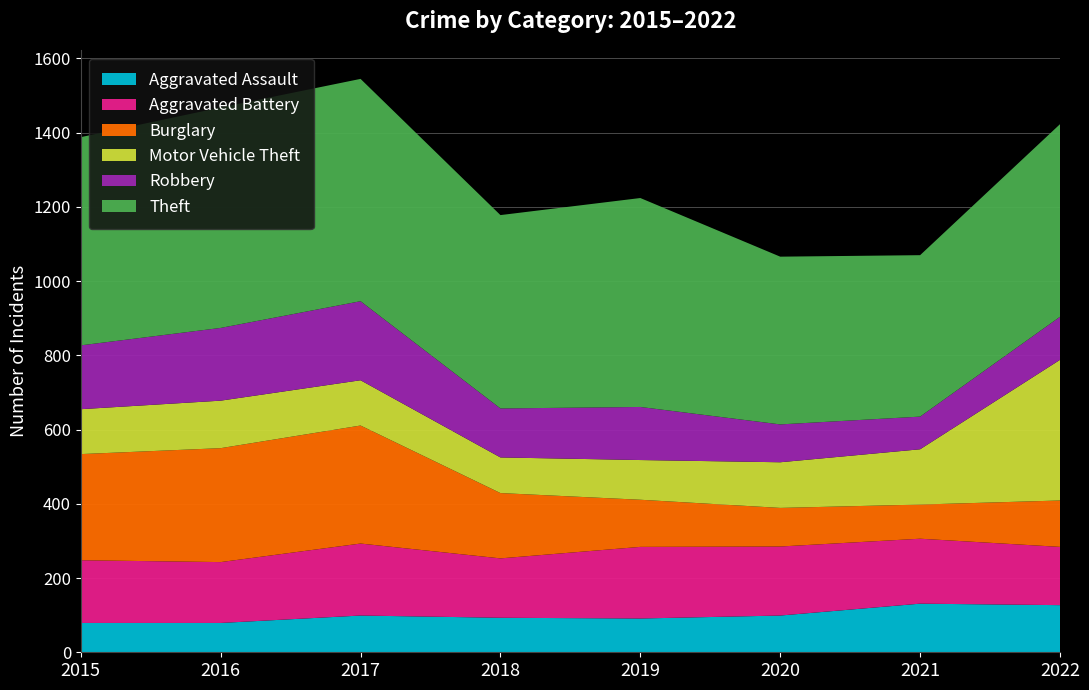

Reading right to left, what are all the values shown in this chart?

Aggravated Assault: 127	131	99	91	93	99	79	79
Aggravated Battery: 157	175	186	193	160	194	164	169
Burglary: 125	92	104	127	176	318	307	286
Motor Vehicle Theft: 379	149	123	107	96	122	128	121
Robbery: 116	88	102	143	132	213	196	172
Theft: 519	435	452	563	521	599	594	561